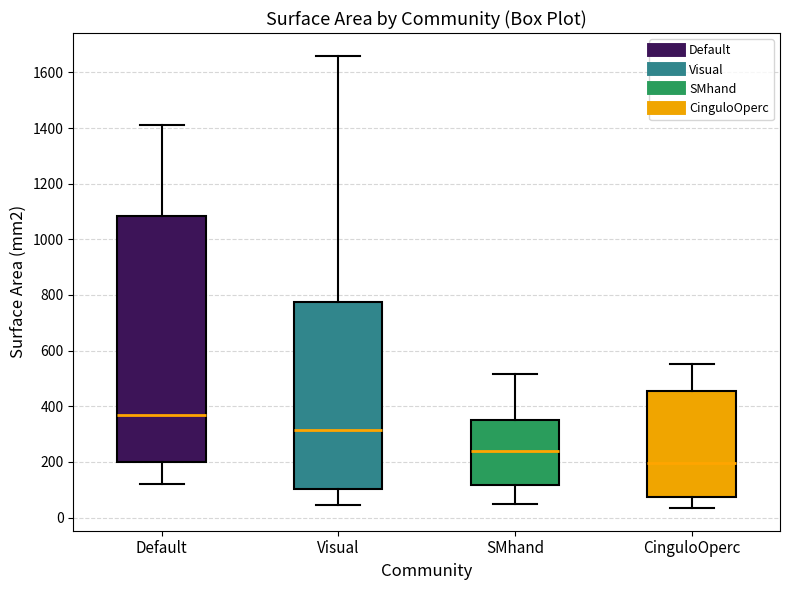

Reading left to right, read every box against the y-axis: the position of its median line, the range the box covers, and the ends of its whiskers. The values are not printed on the chart, so give them approximately, as read against the axis.

Default: median 360, box 200 to 1080, whiskers 120 to 1420
Visual: median 320, box 100 to 780, whiskers 40 to 1660
SMhand: median 240, box 120 to 340, whiskers 40 to 520
CinguloOperc: median 200, box 80 to 460, whiskers 40 to 560